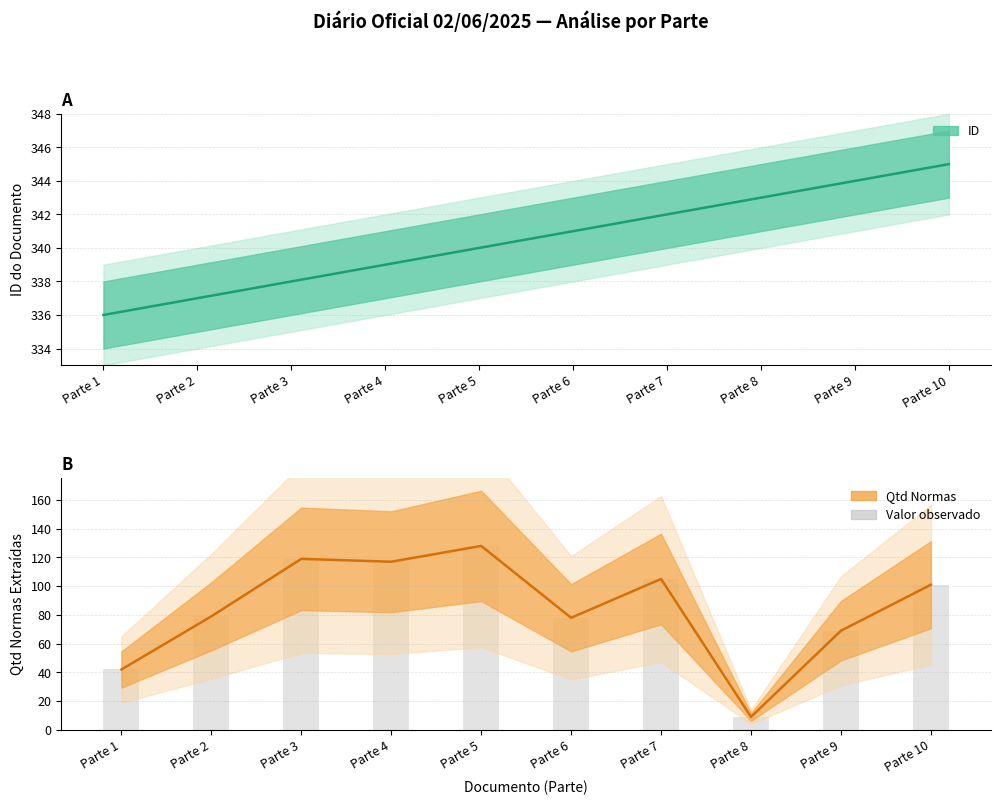

Between Parte 5 and Parte 10, which series saw the biggest shift?

Qtd Normas